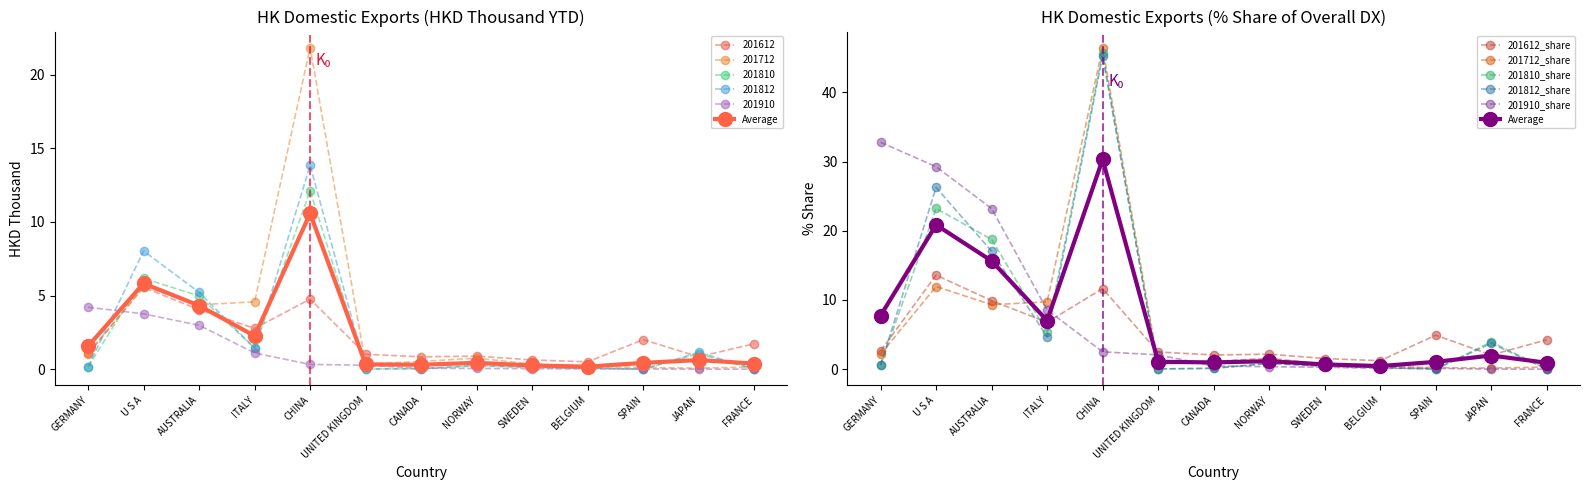

What are all the series names shown in the legend?

Average, 201612_share, 201712_share, 201810_share, 201812_share, 201910_share